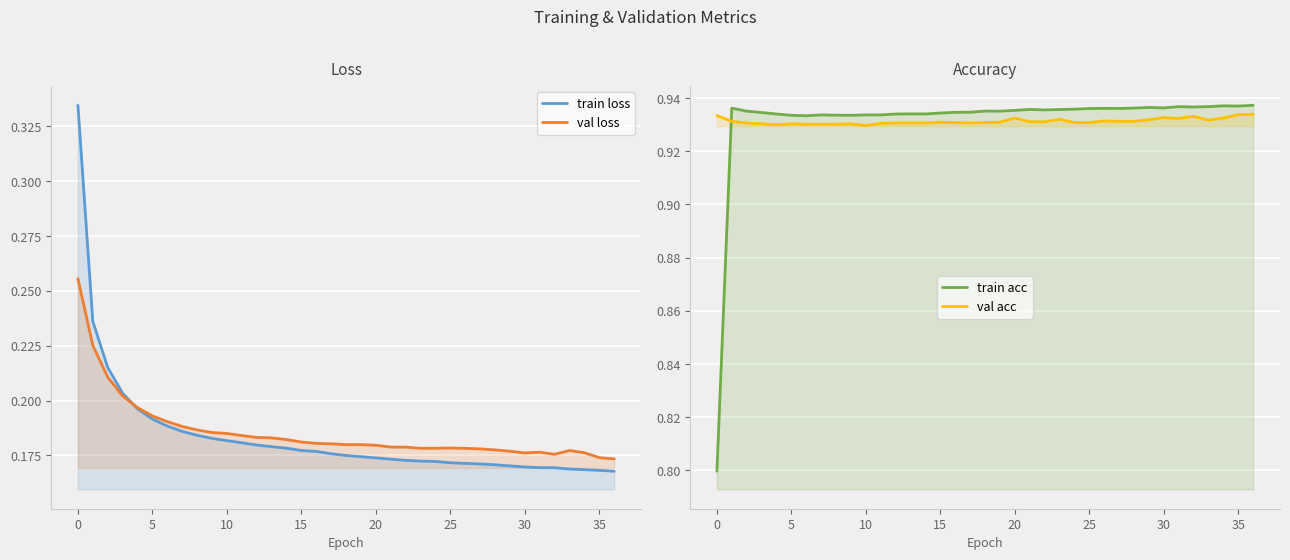

What value does the val acc series have at 36?

0.9